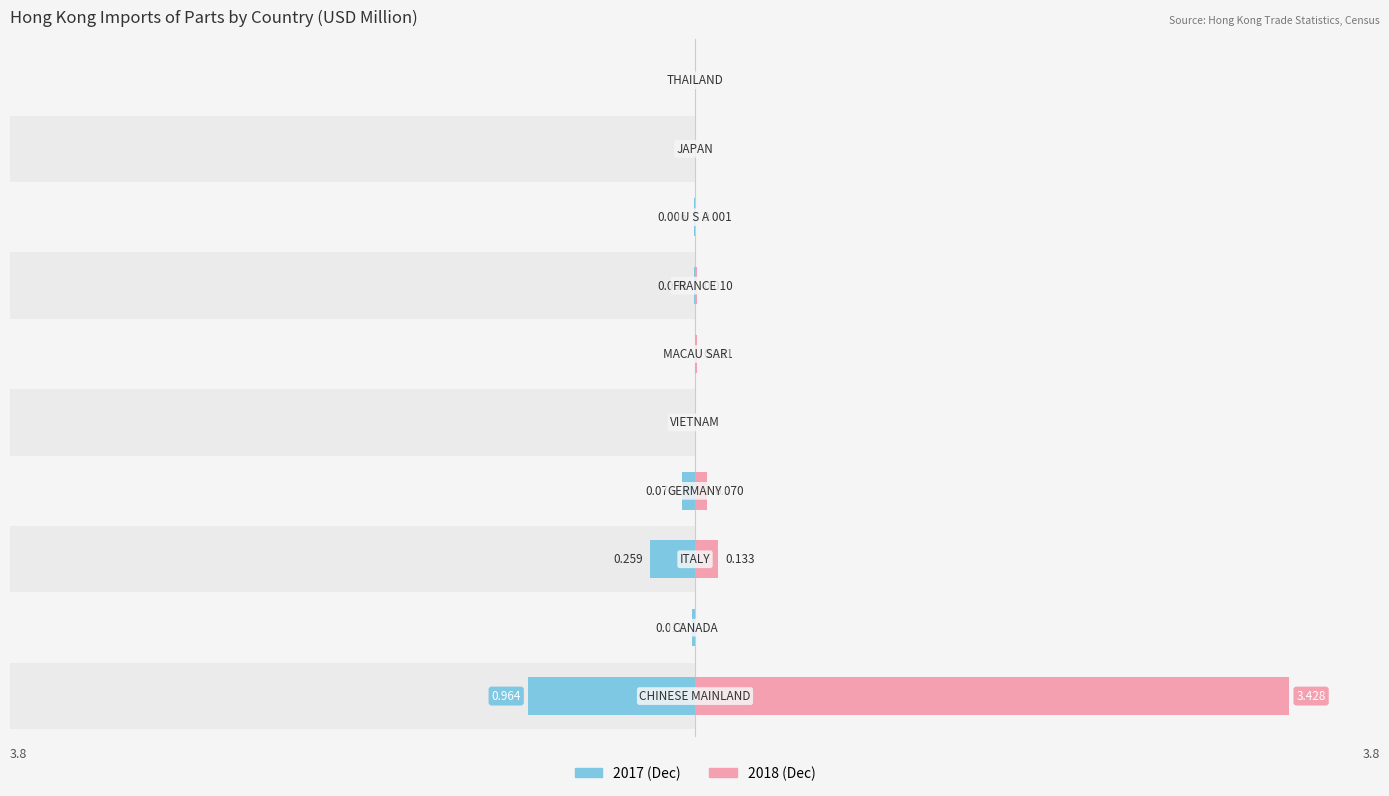

What is the label of the 2nd bar from the left?

CANADA